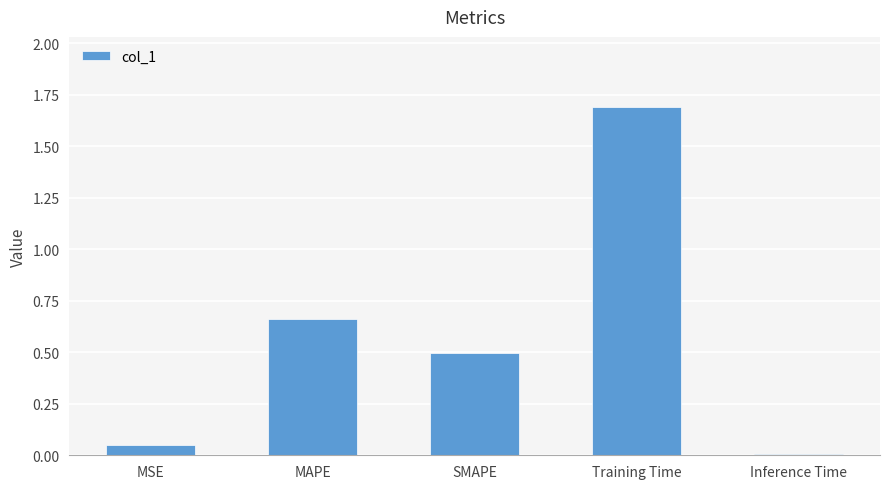

What is the average value?

0.6